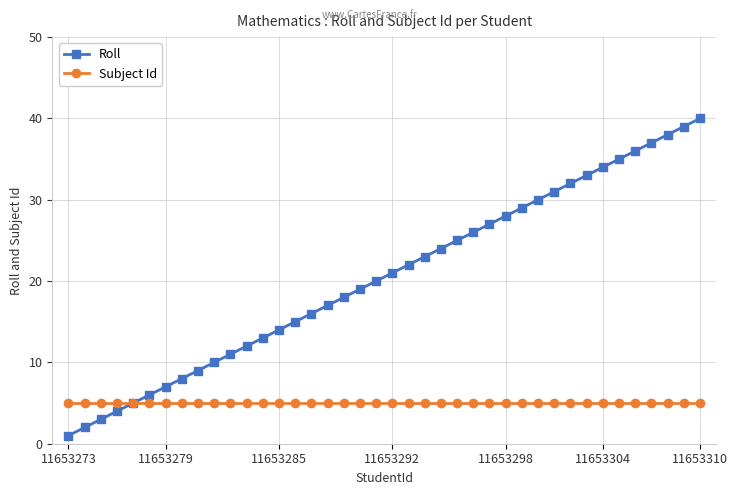

Rank the series by their maximum value, from lowest to highest.

Subject Id, Roll